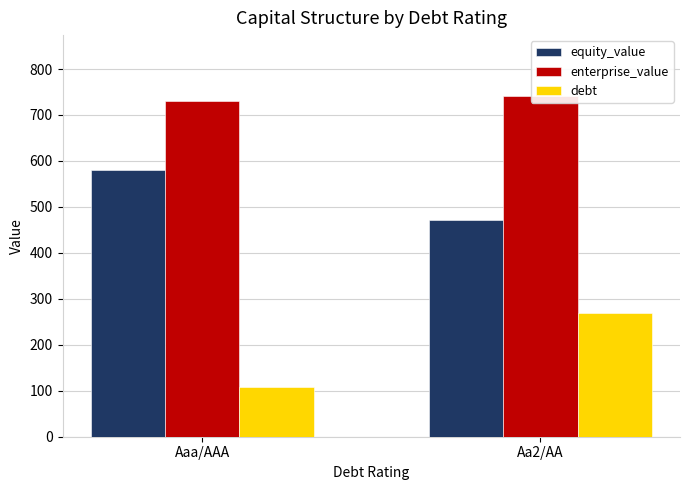

What is the difference between the maximum and minimum values in the debt series?

161.7